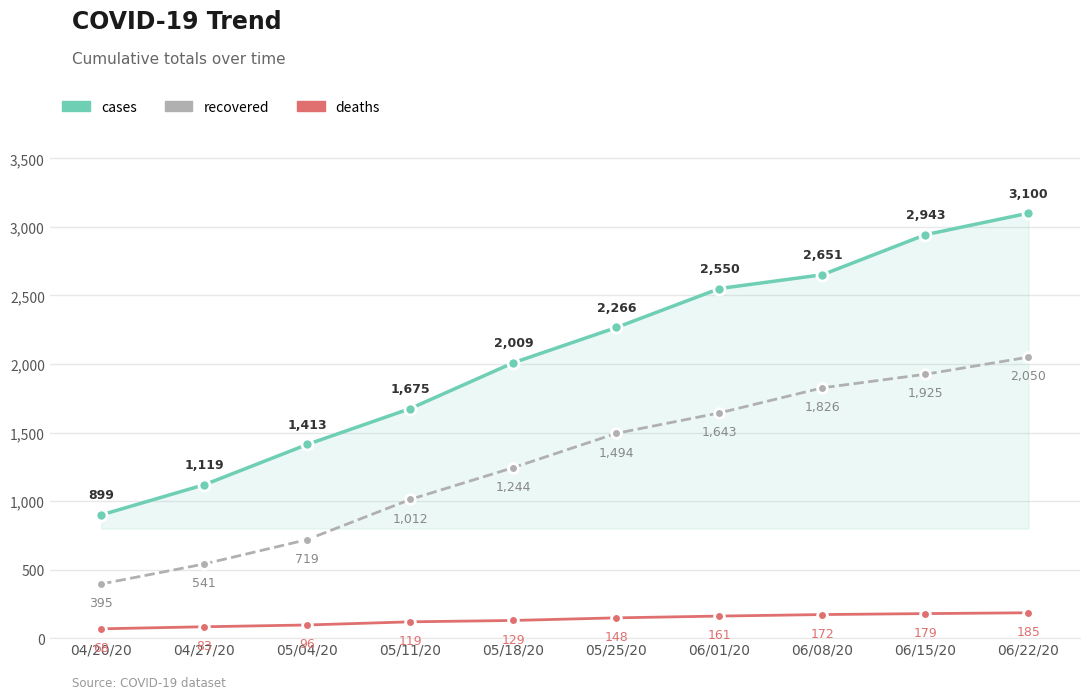

What is the label of the 8th point from the left?

06/08/20